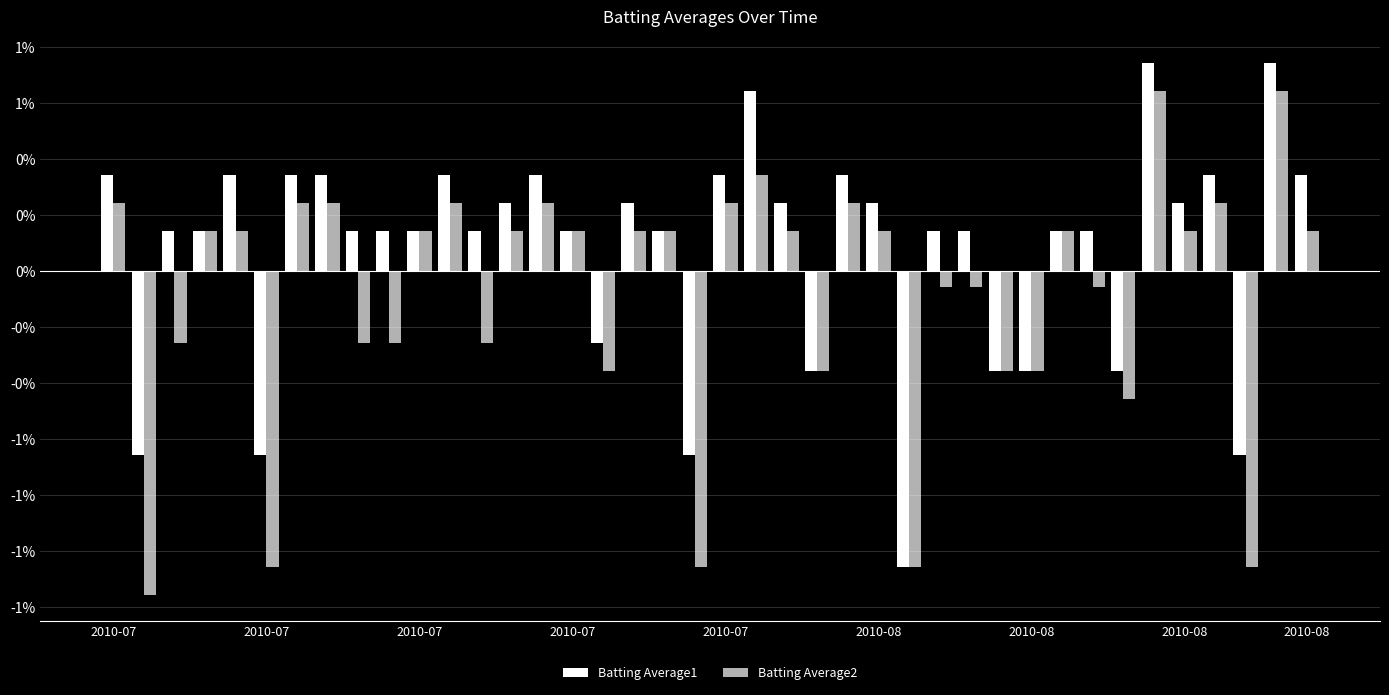

Are the bars grouped side by side (vs. stacked)?

Yes